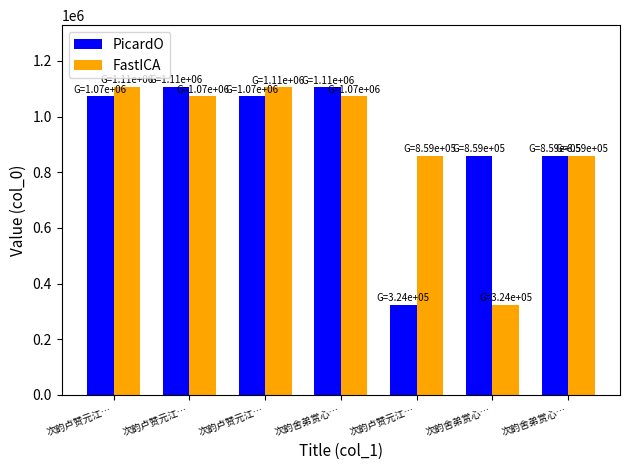

Does the chart contain stacked bars?

No